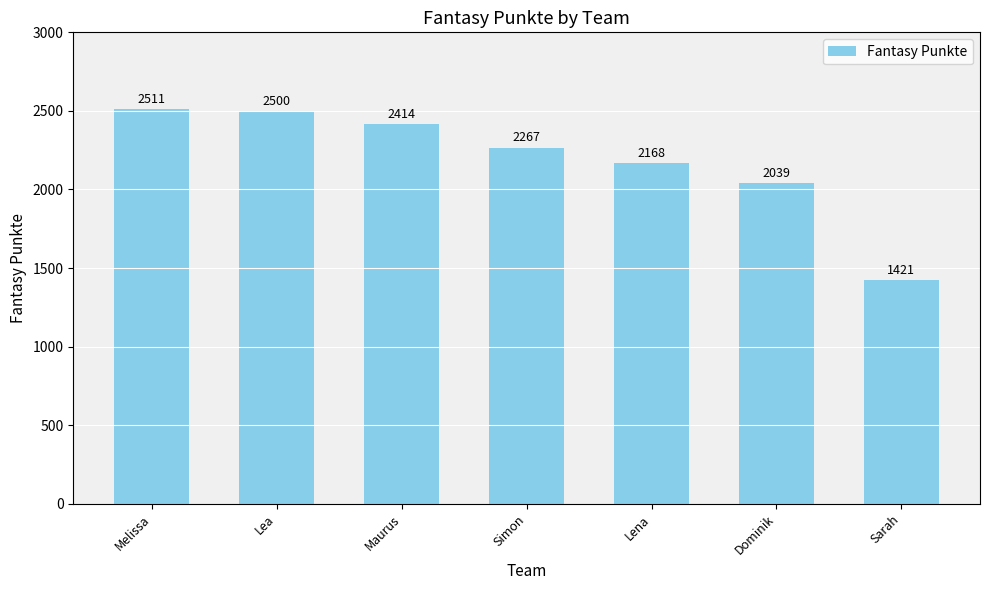

What is the sum of the values at Sarah and Lea?

3921